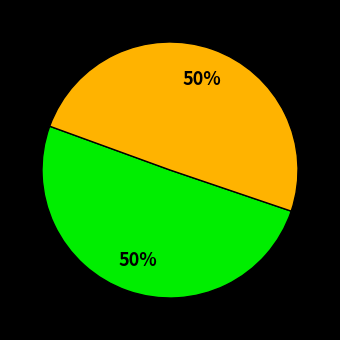

To the nearest percent, what is the average slice percentage?

50%